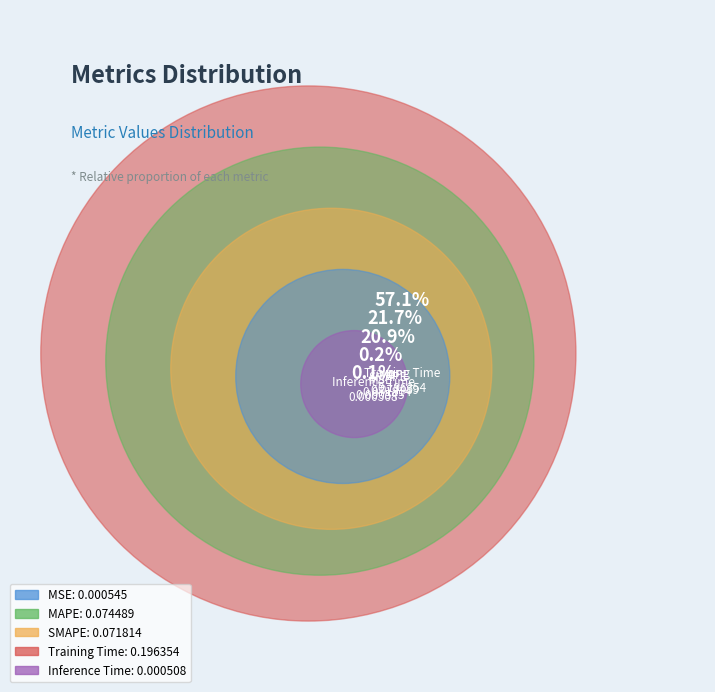

The MSE slice represents 0% of the pie. True or false?

True